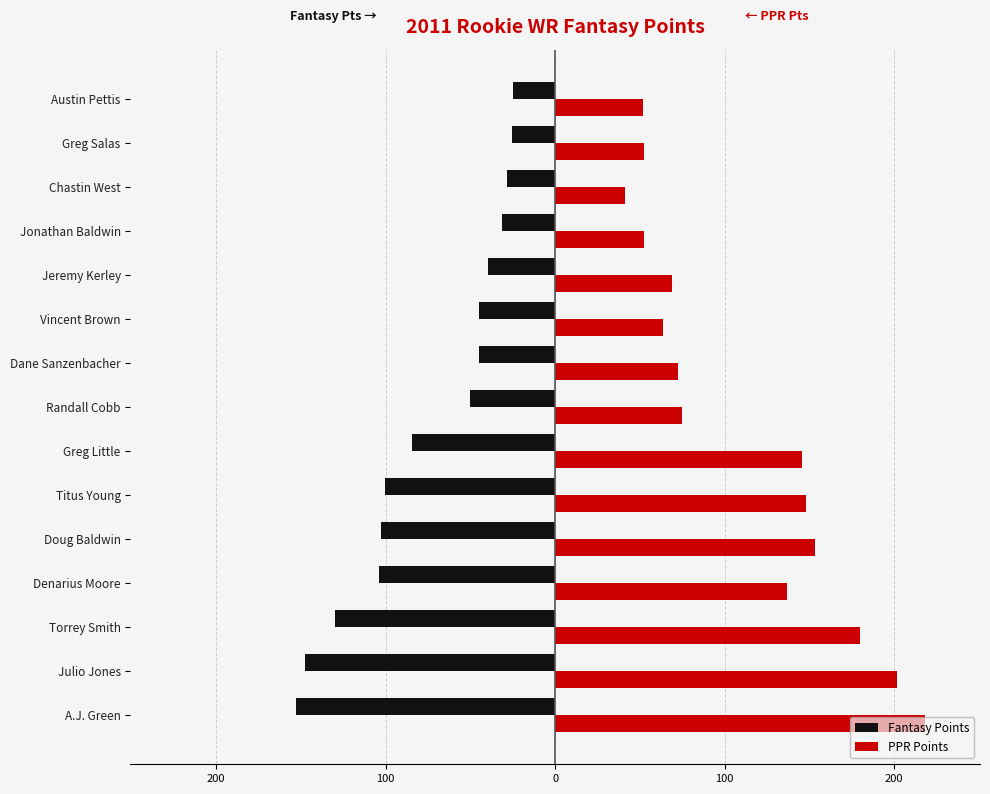

Which series has the widest spread of values?

PPR Points